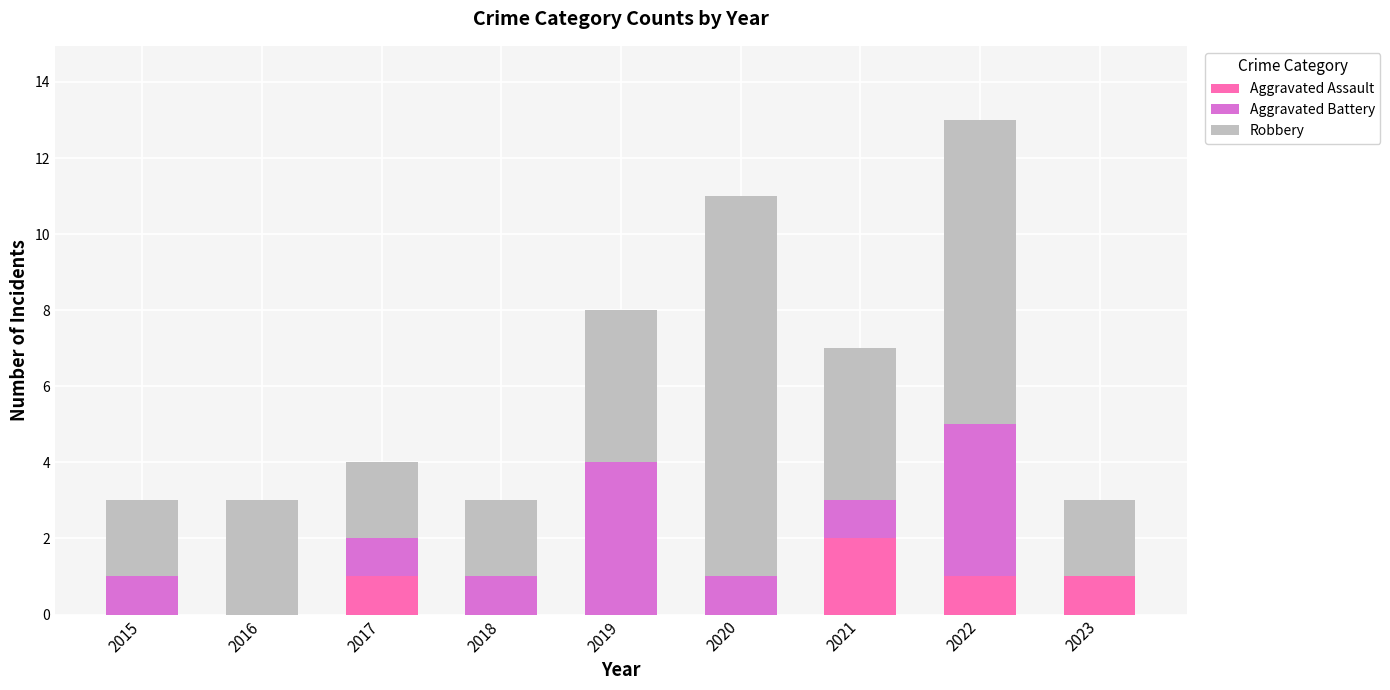

Does the chart contain stacked bars?

Yes